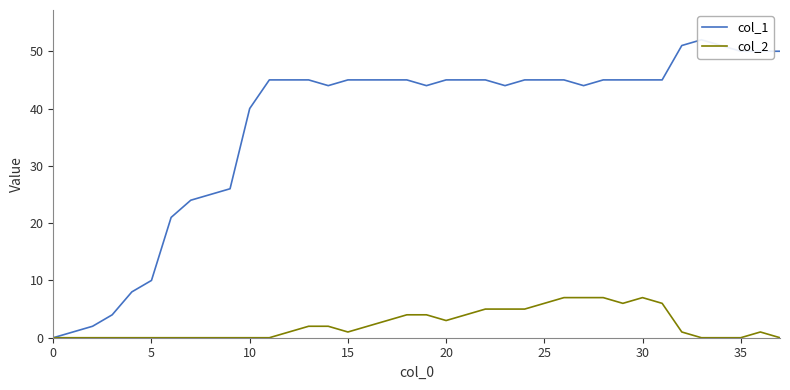

True or false: col_2 has a value of 5 at 35.

False